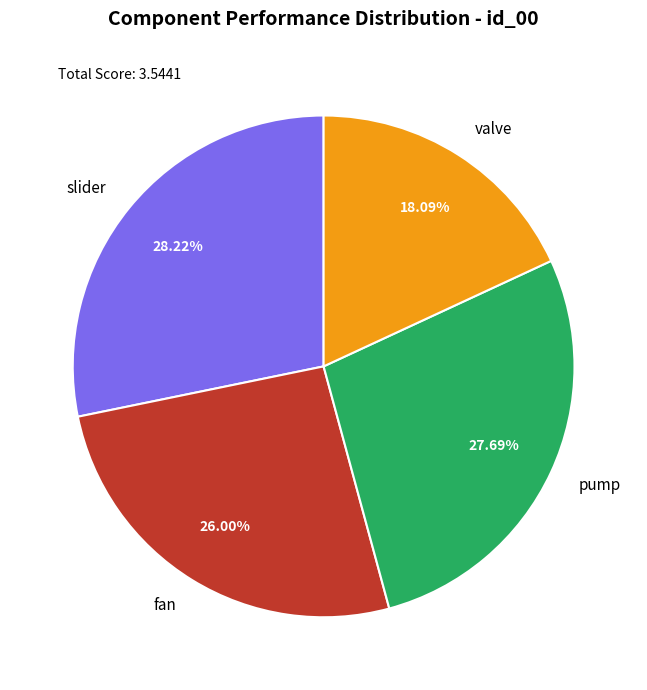

The fan slice represents 26% of the pie. True or false?

True